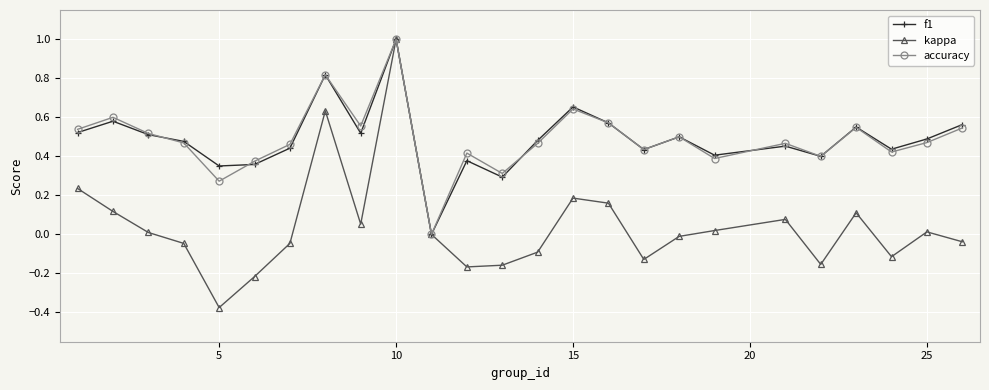

True or false: f1 has more than 1 interior local peaks.

True